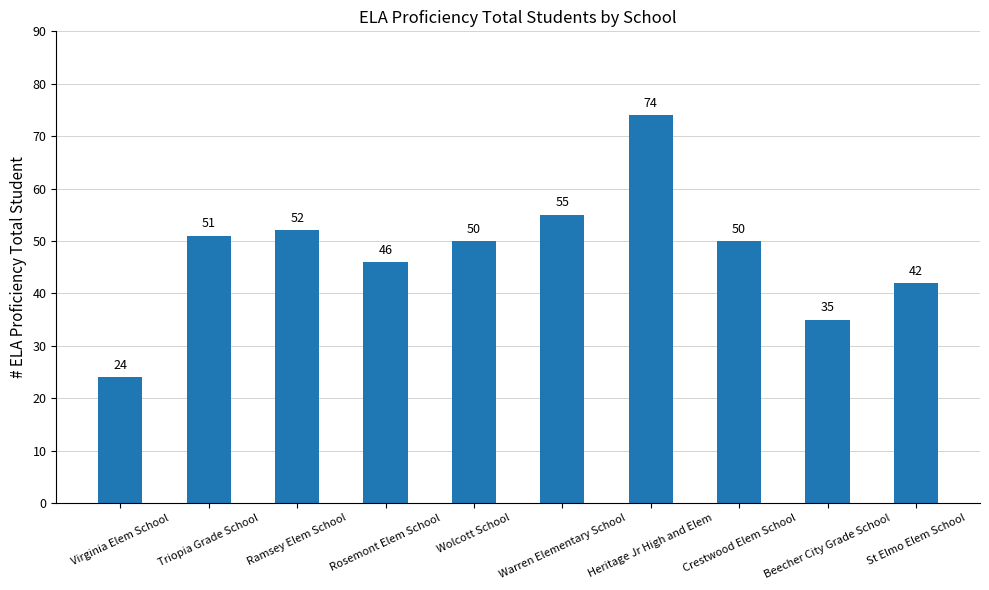

How many data points are less than 50?

4